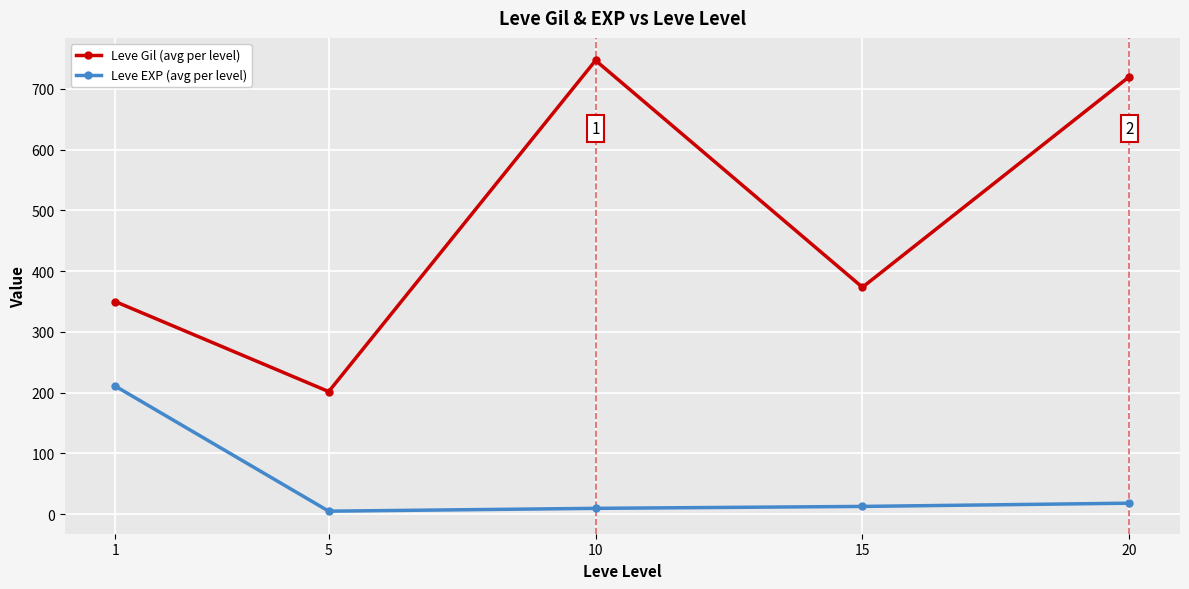

Where is Leve Gil (avg per level) nearest to the value 474?

15